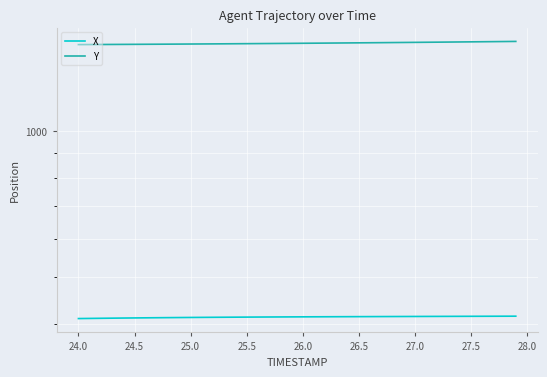

How many categories are shown in the chart?

40